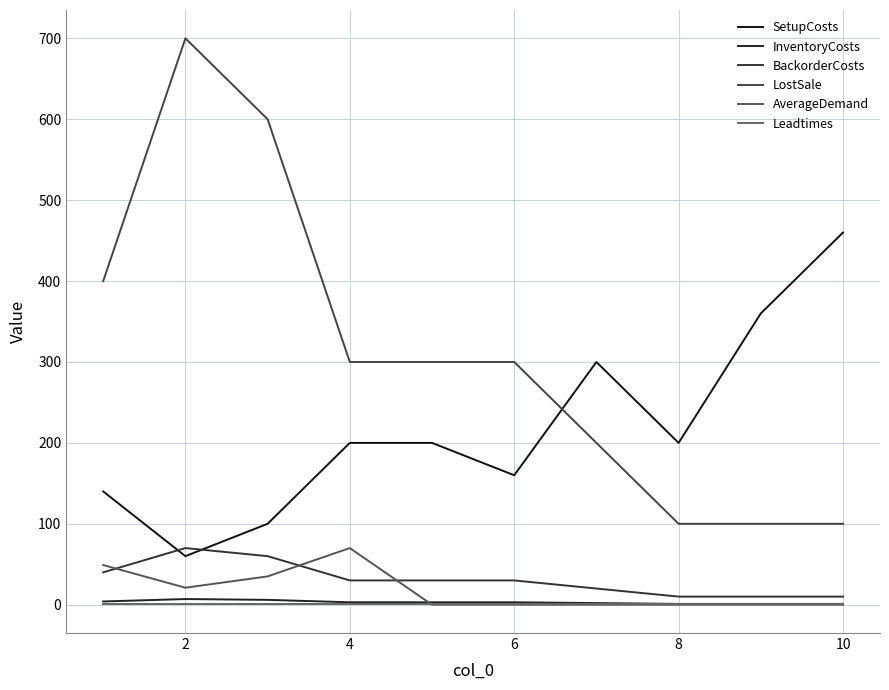

What is the difference between the maximum and minimum values in the InventoryCosts series?

6